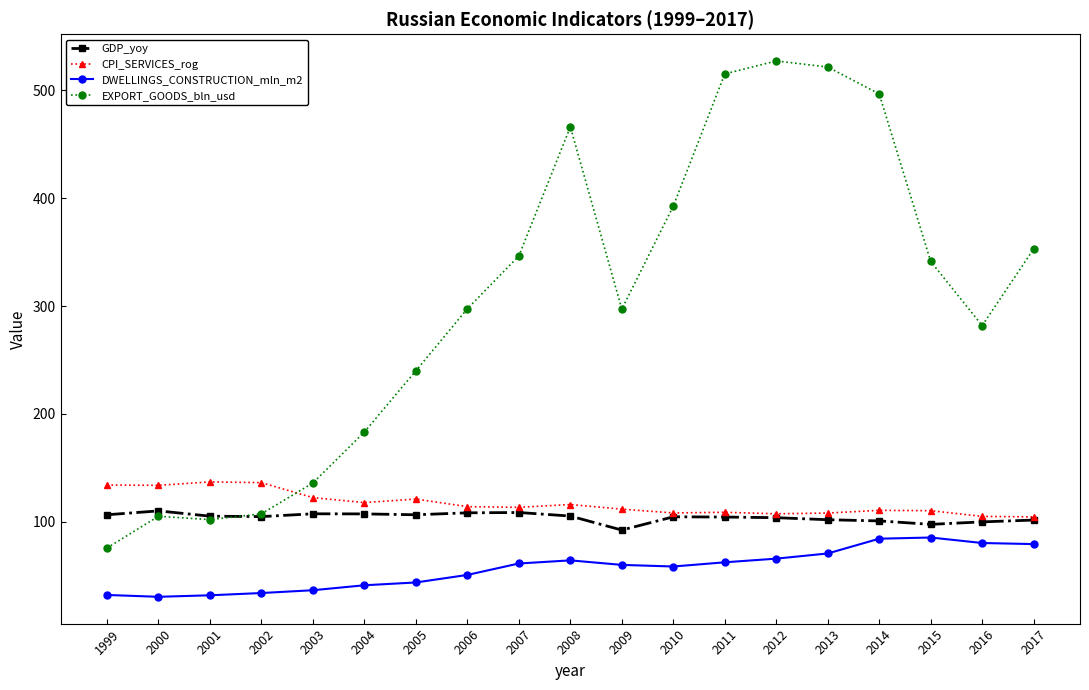

Is the value of EXPORT_GOODS_bln_usd at 2011 greater than the value of GDP_yoy at 2002?

Yes